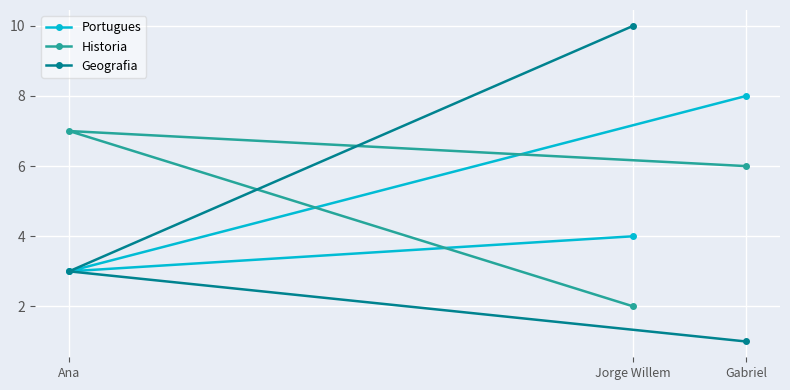

What is the average value of the Geografia series?

5